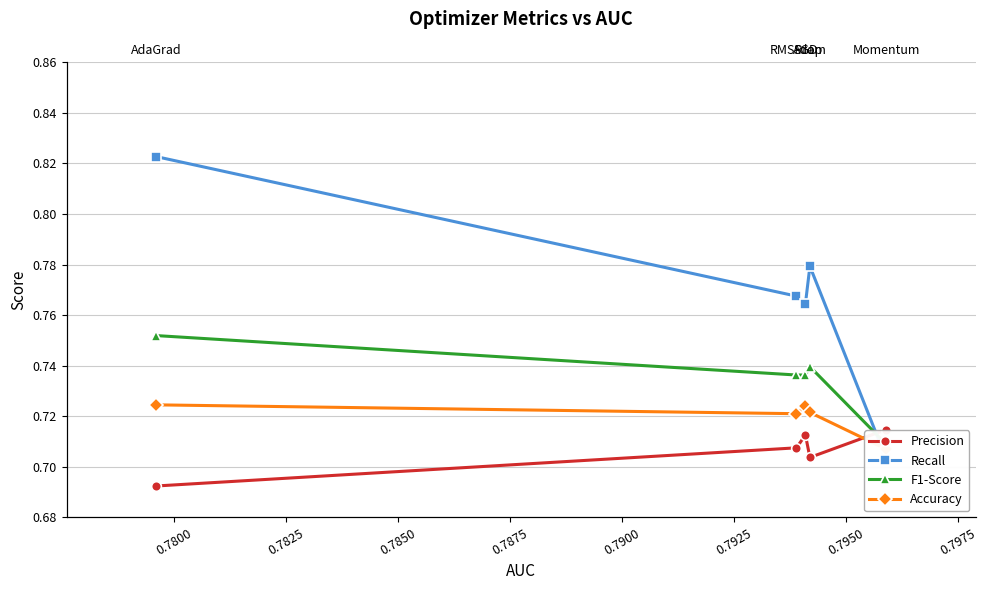

Count the number of categories in the chart.

5